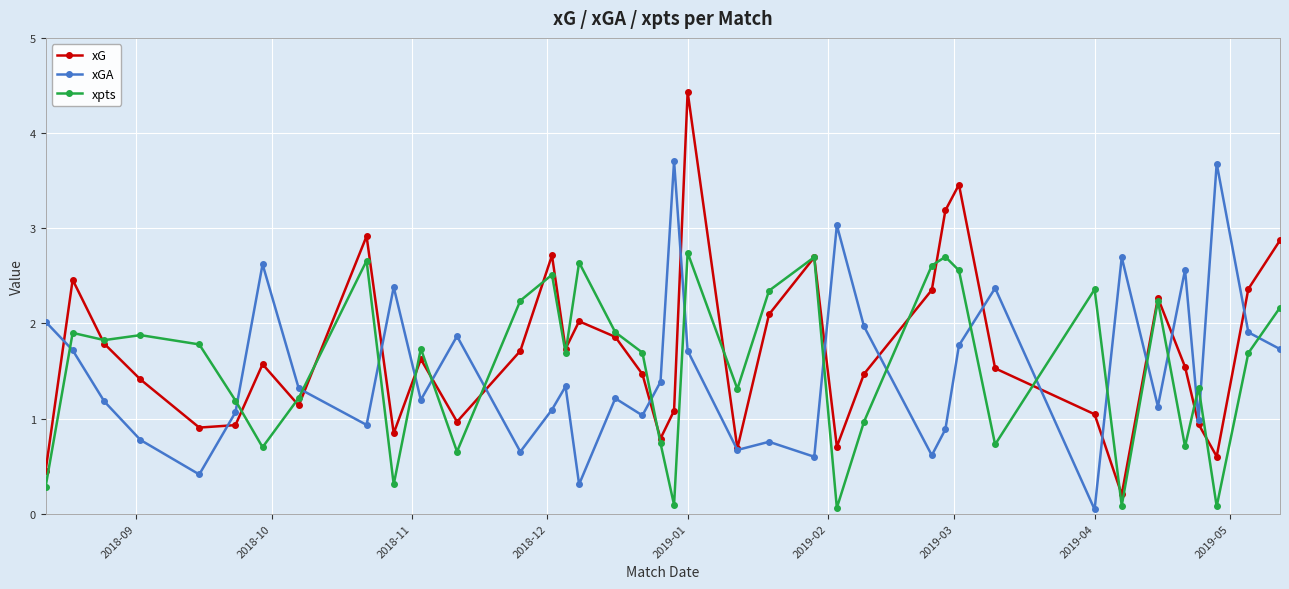

Count the number of data series in this chart.

3